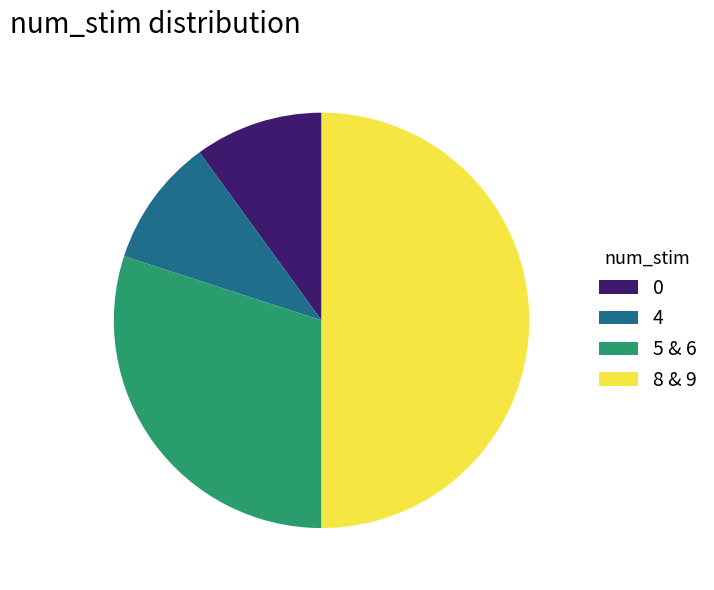

Is the sum of 8 & 9 and 0 greater than half?

Yes